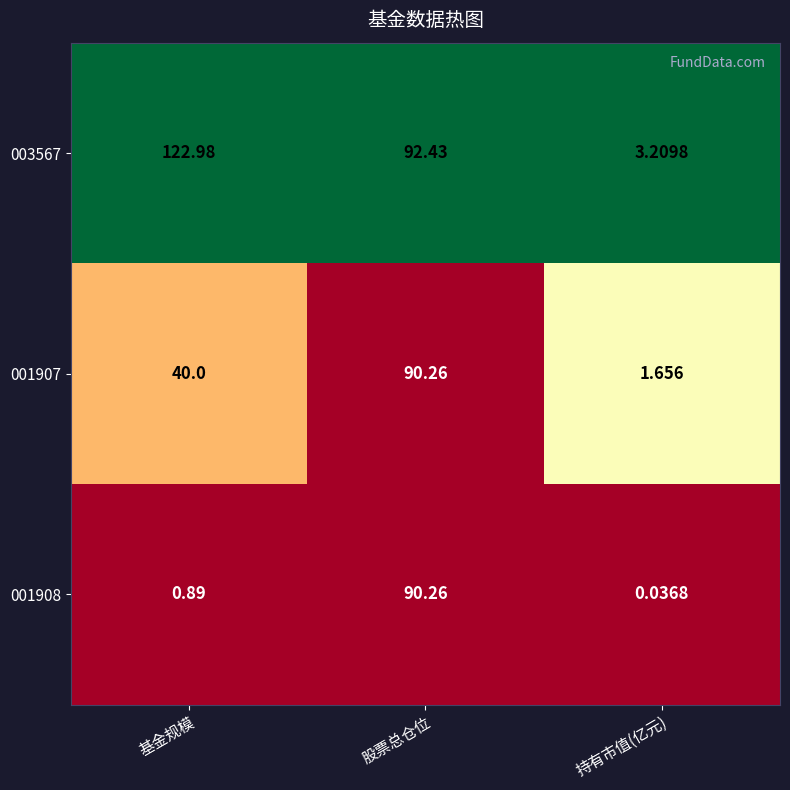

At which category does the chart reach its peak across all series?

基金规模